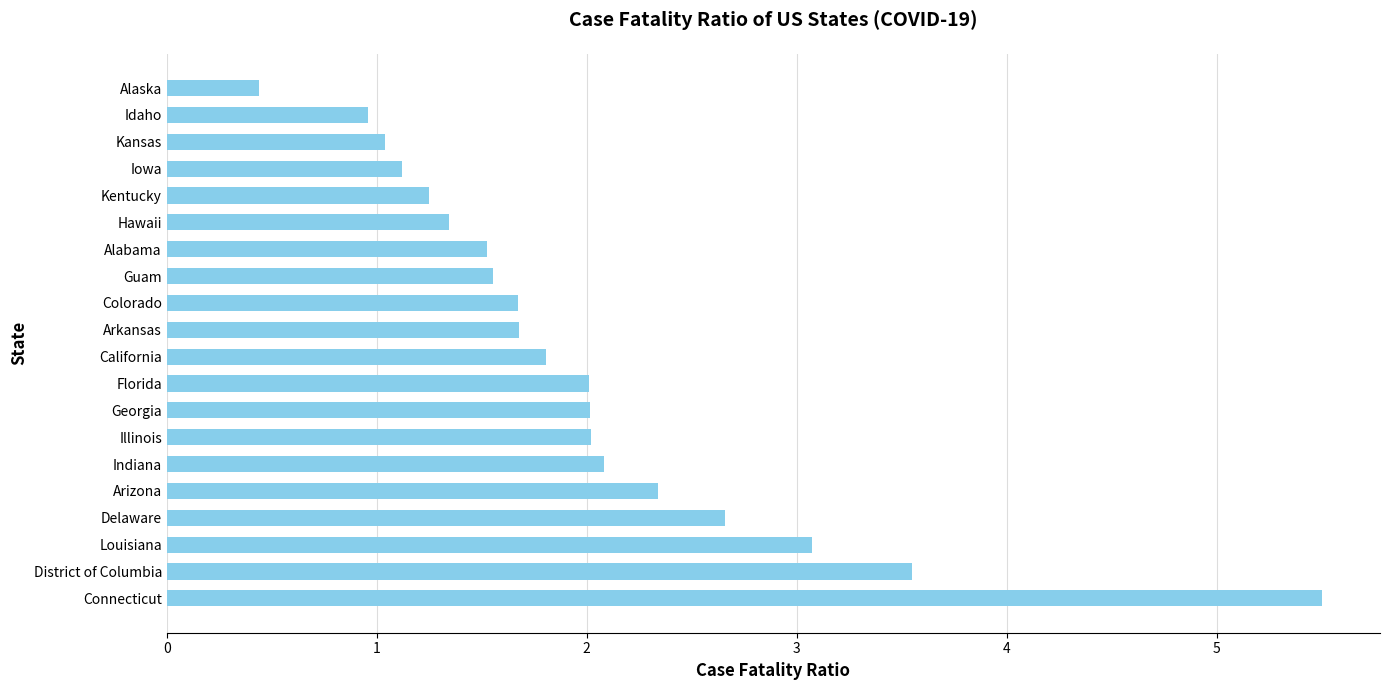

What is the ratio of the value at Iowa to the value at Arkansas?

0.7